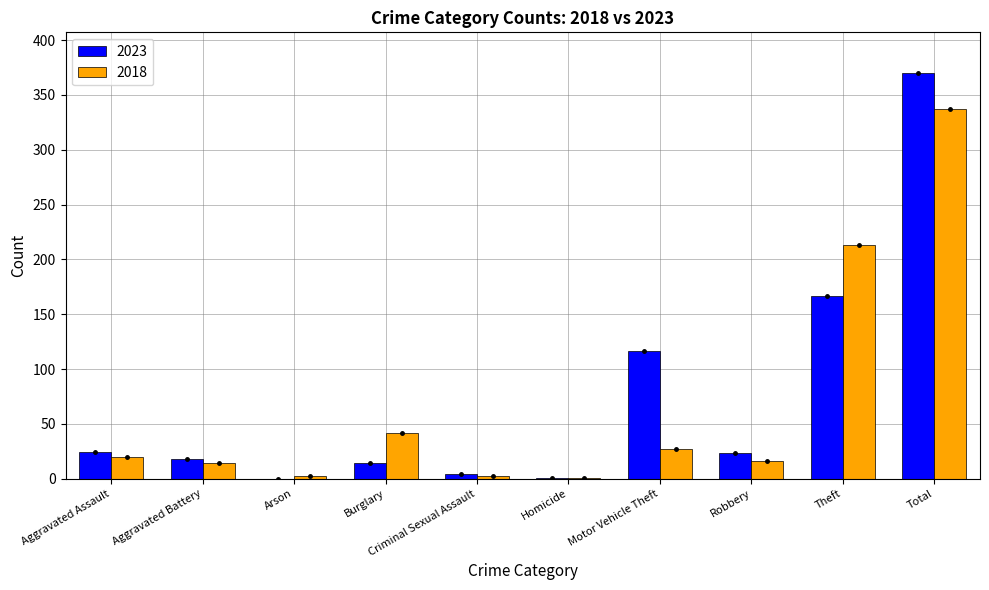

The 2018 series shows 98 at Theft. True or false?

False